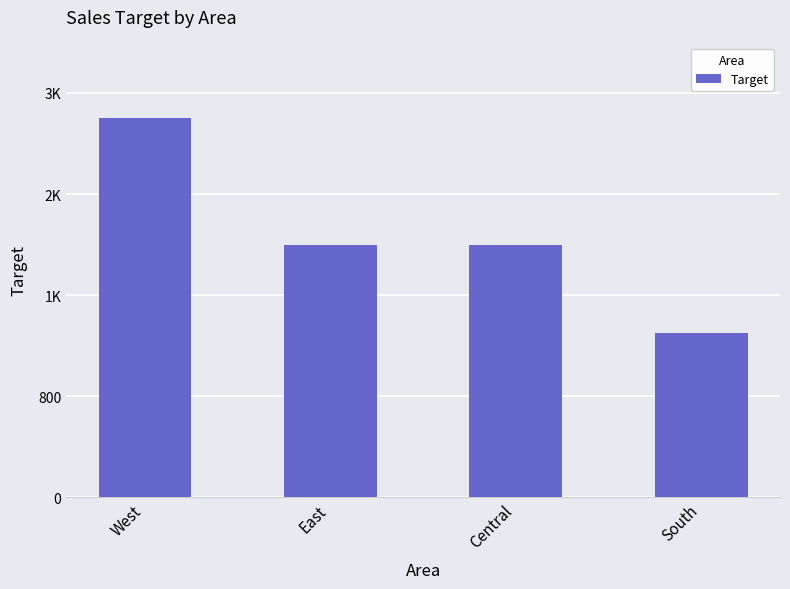

Rank the categories by value from lowest to highest.

South, East, Central, West